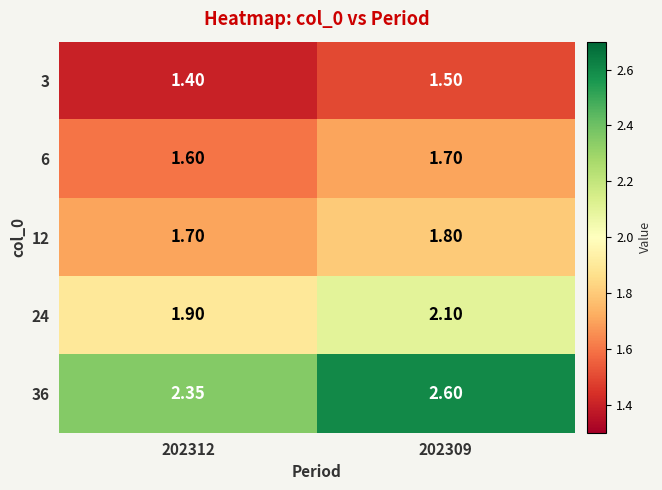

Is the value of 36 at 202309 greater than the value of 3 at 202309?

Yes